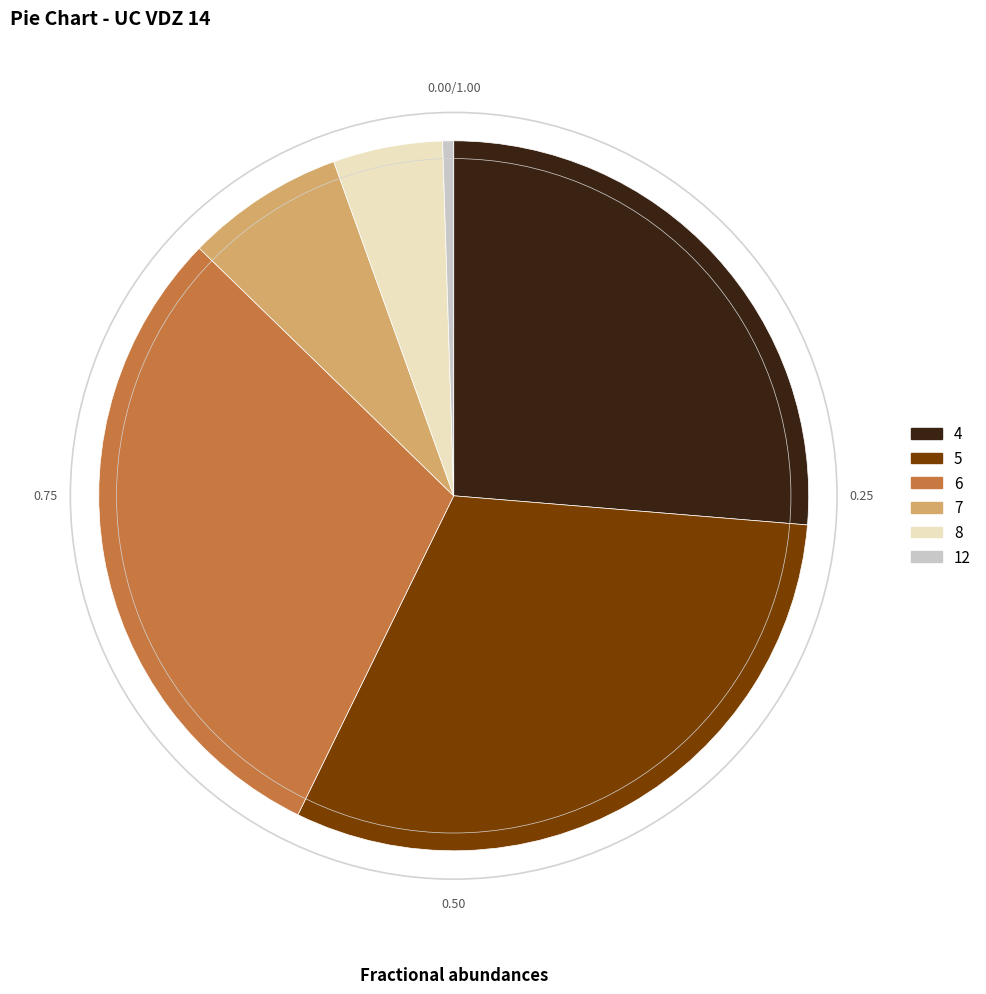

Is the sum of 8 and 4 greater than half?

No